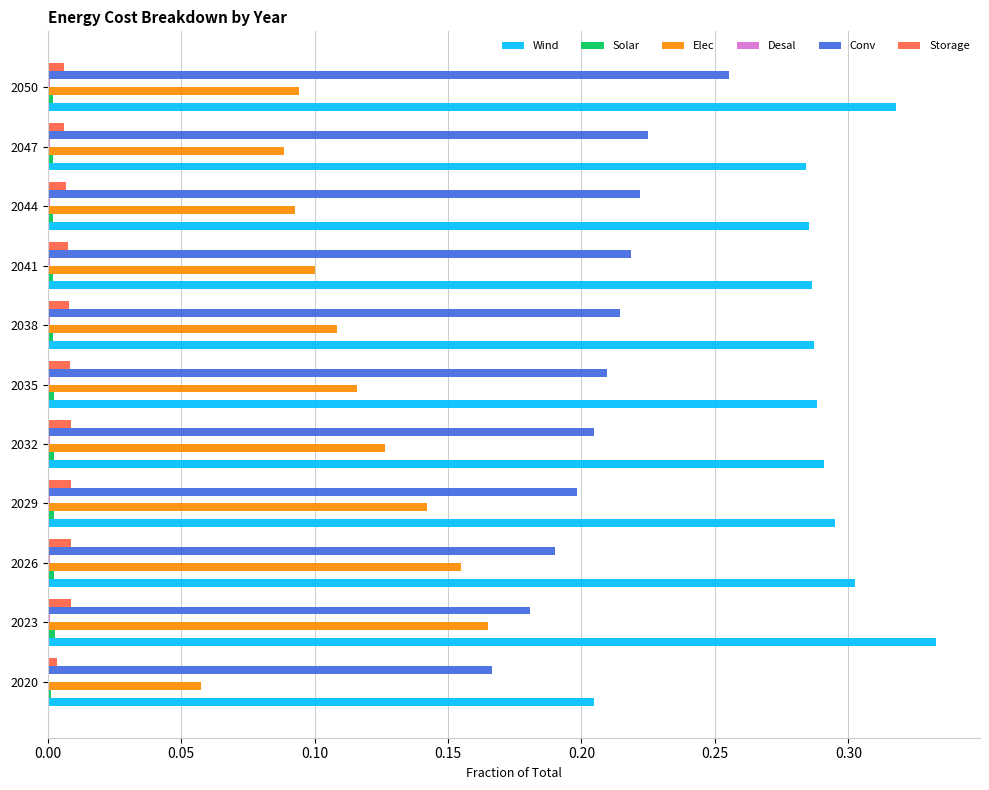

Which series changed the most between 2026 and 2047?

Elec